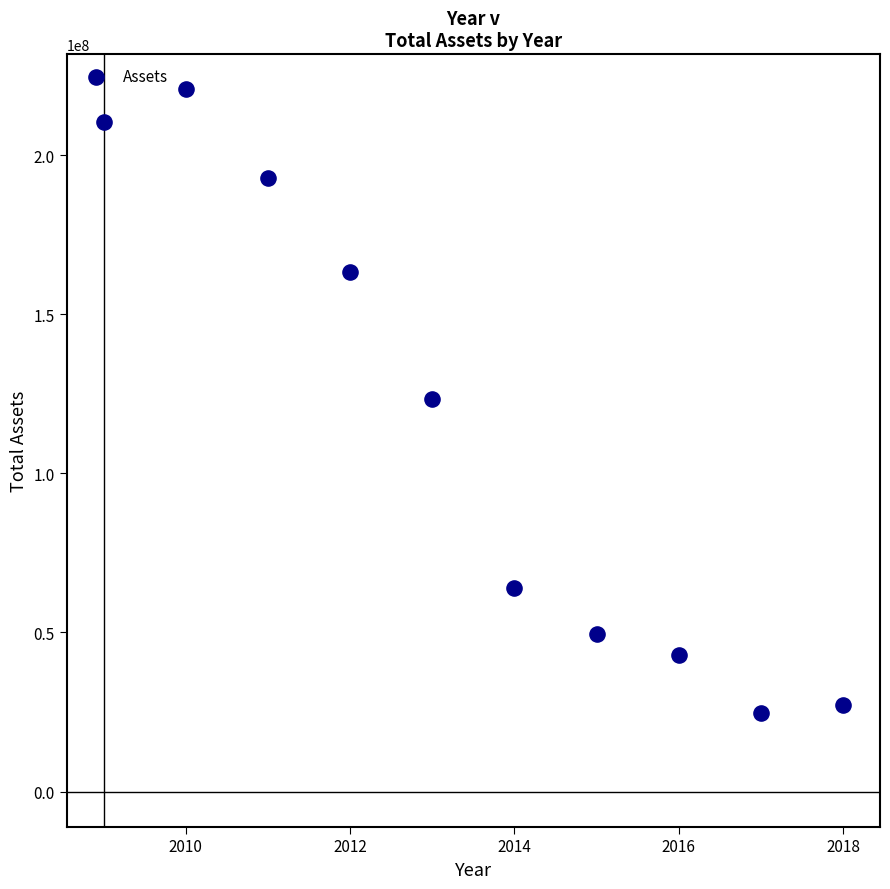

What is the average X value?

2014